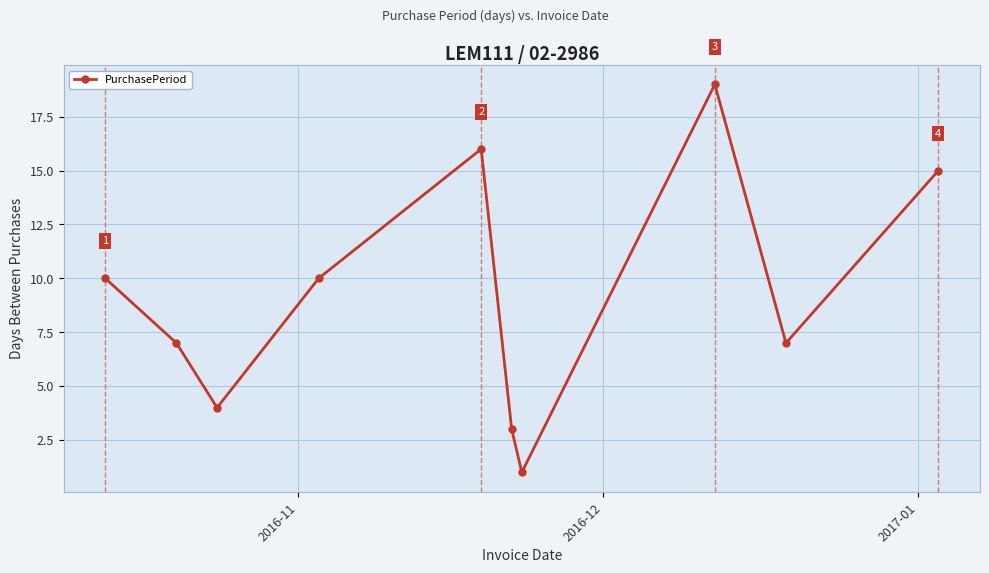

How many points are lower than both their immediate neighbors (excluding endpoints)?

3